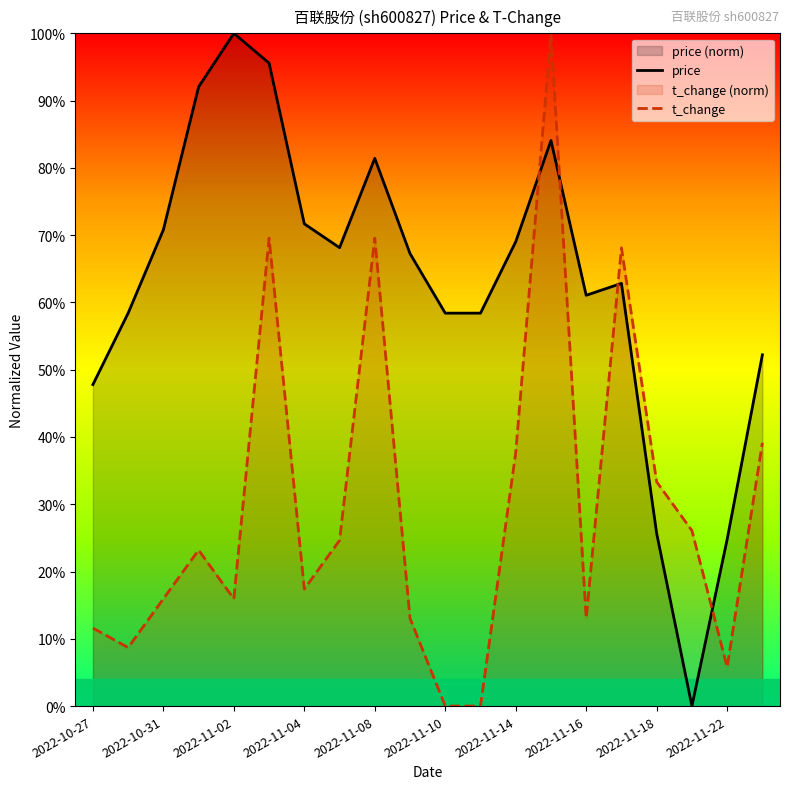

What is the difference between the t_change values at 12 and 11?

0.4